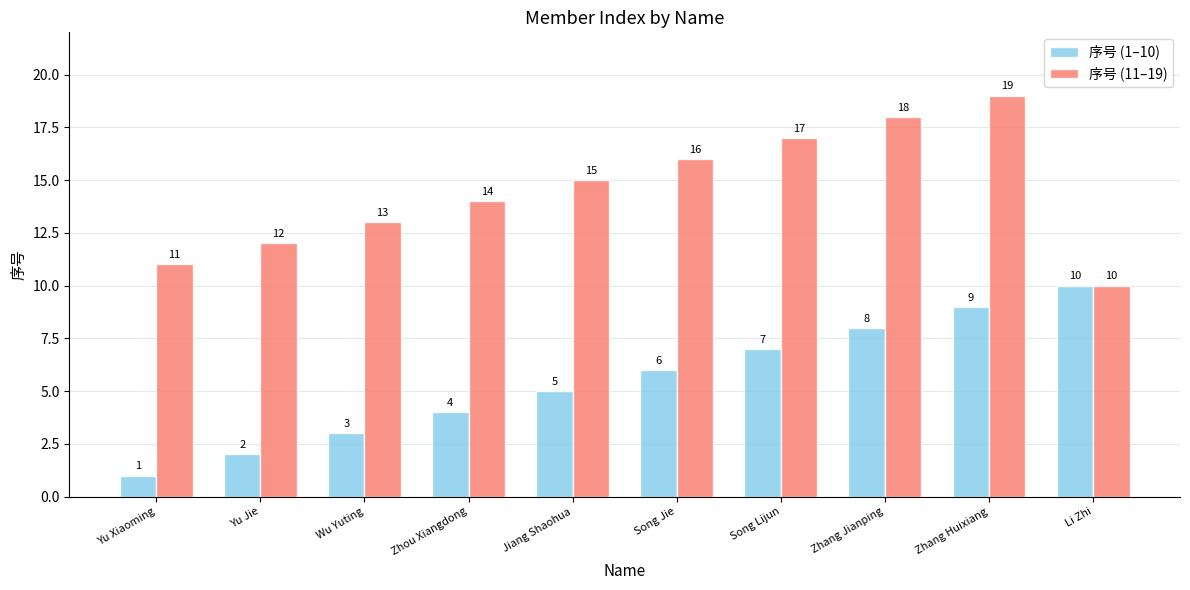

What is the average value of the 序号 (1–10) series?

6